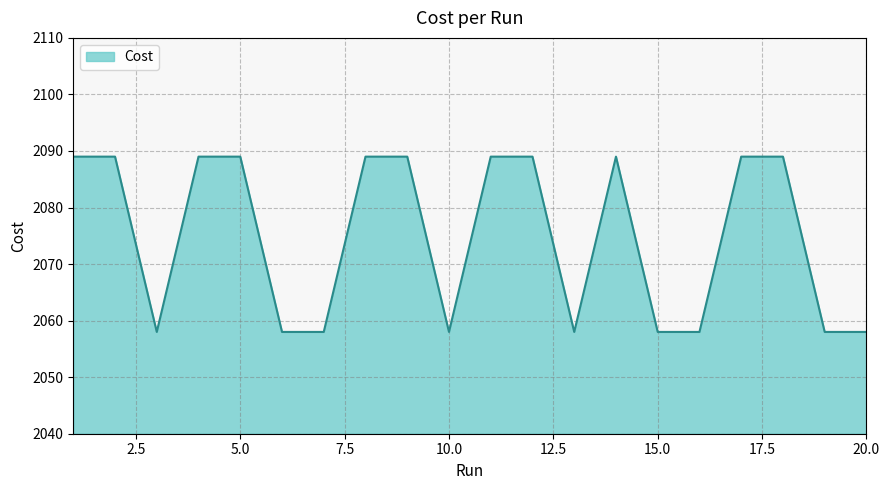

What is the greatest value displayed?

2089.0